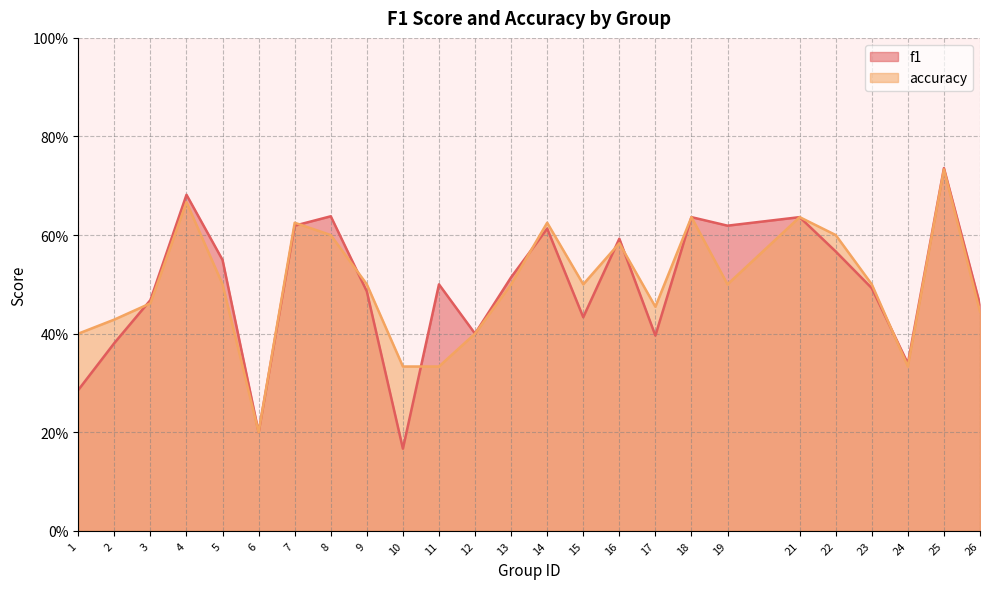

In f1, how many points are lower than both neighbors (excluding endpoints)?

7